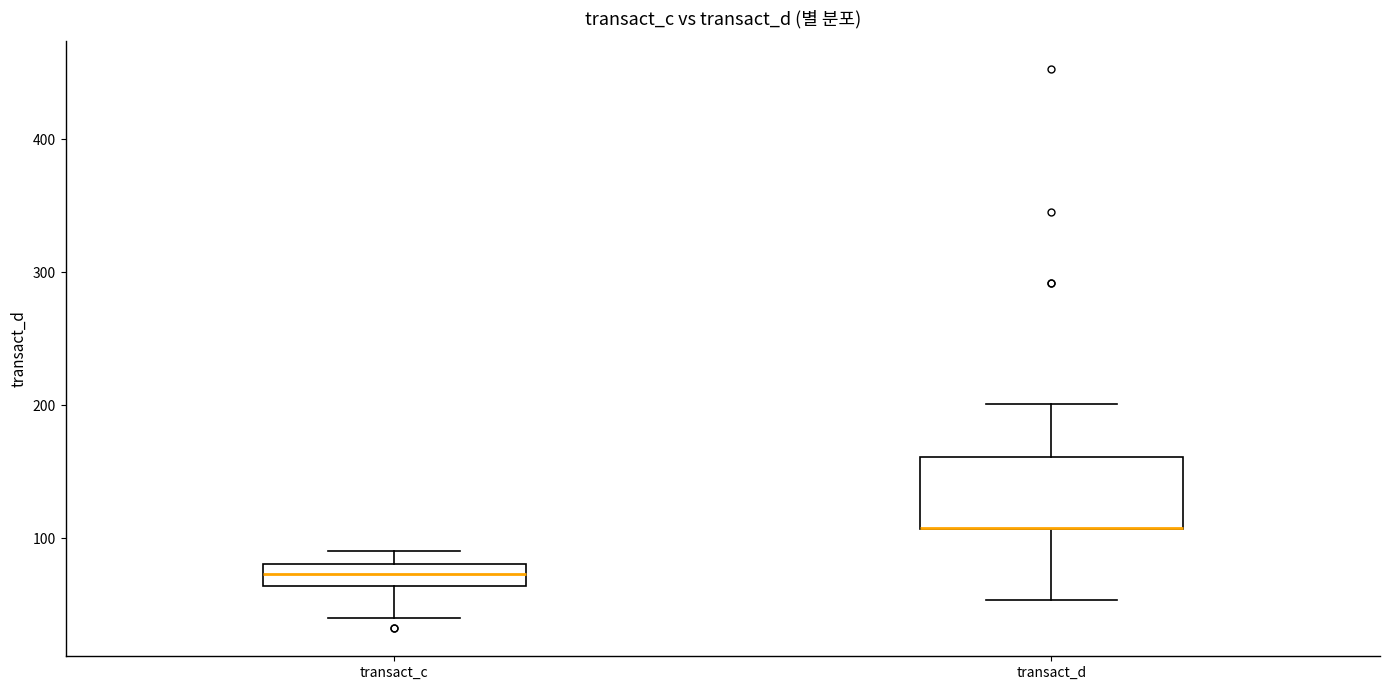

Reading left to right, transcribe this box plot: for each box, give where its median line is, the range the box spans, and where its two whiskers end, as read against the y-axis. The values are not printed on the chart, so give them approximately, as read against the axis.

transact_c: median 70, box 60 to 80, whiskers 40 to 90
transact_d: median 110 (drawn on the box's lower edge), box 110 to 160, whiskers 50 to 200